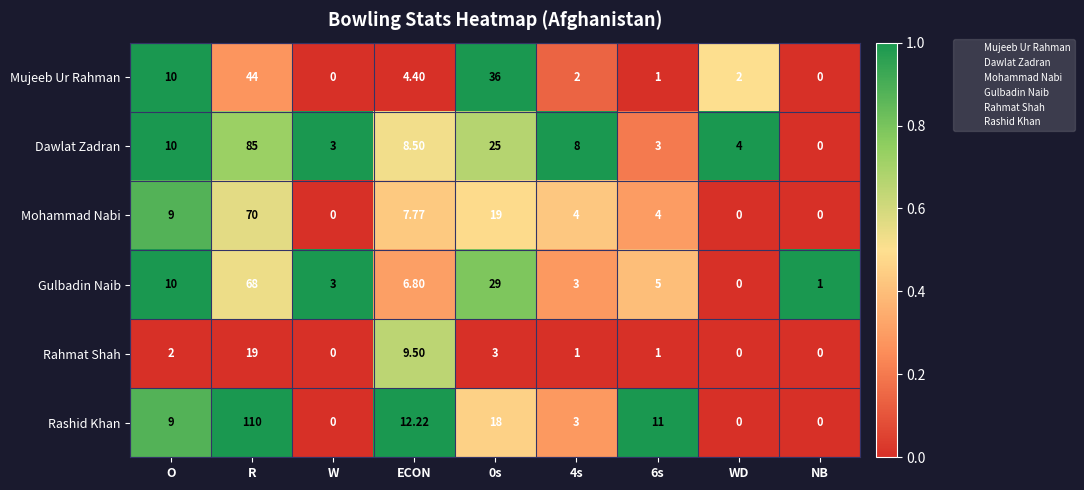

List the series in order of their peak value, lowest first.

Rahmat Shah, Mujeeb Ur Rahman, Gulbadin Naib, Mohammad Nabi, Dawlat Zadran, Rashid Khan